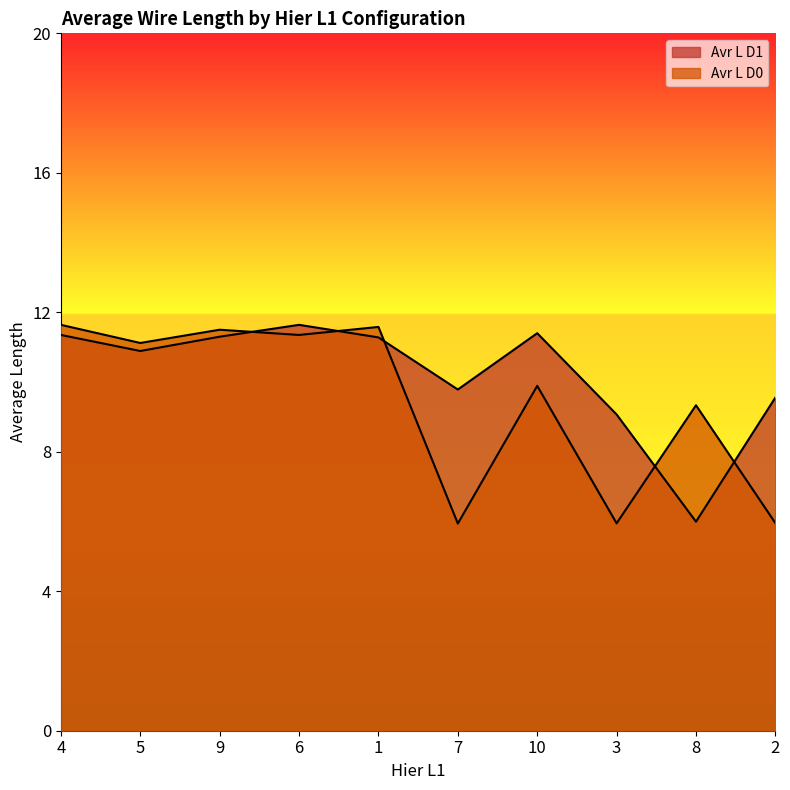

Rank the series at 5 from lowest to highest value.

Avr L D1, Avr L D0